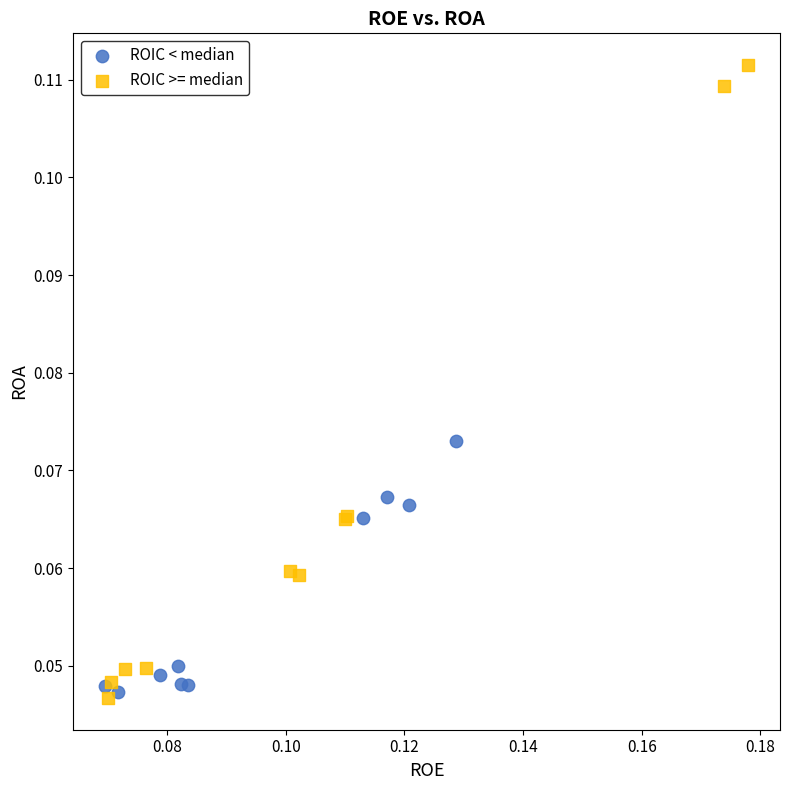

Which series has the largest Y range (max minus min)?

ROIC >= median